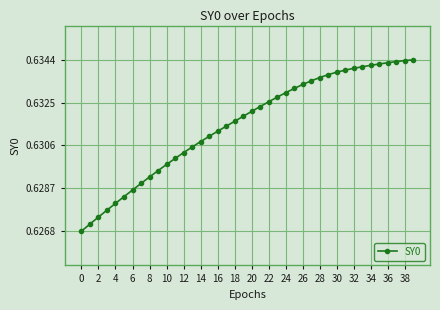

What is the sum of all values?

25.3